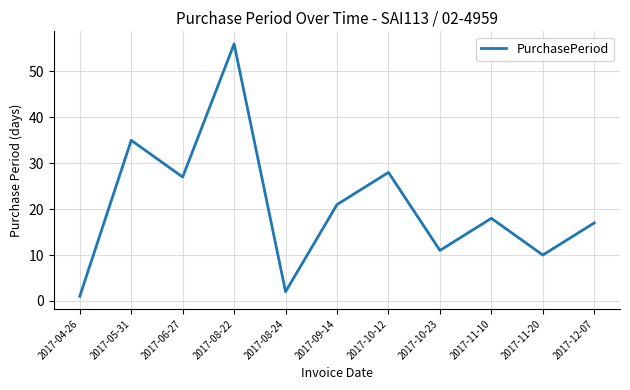

What is the greatest value displayed?

56